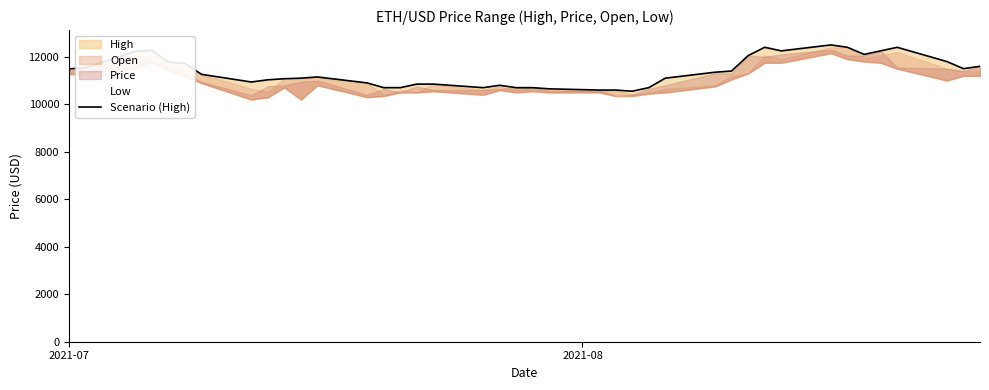

The value at 37 is 4706.8. True or false?

False